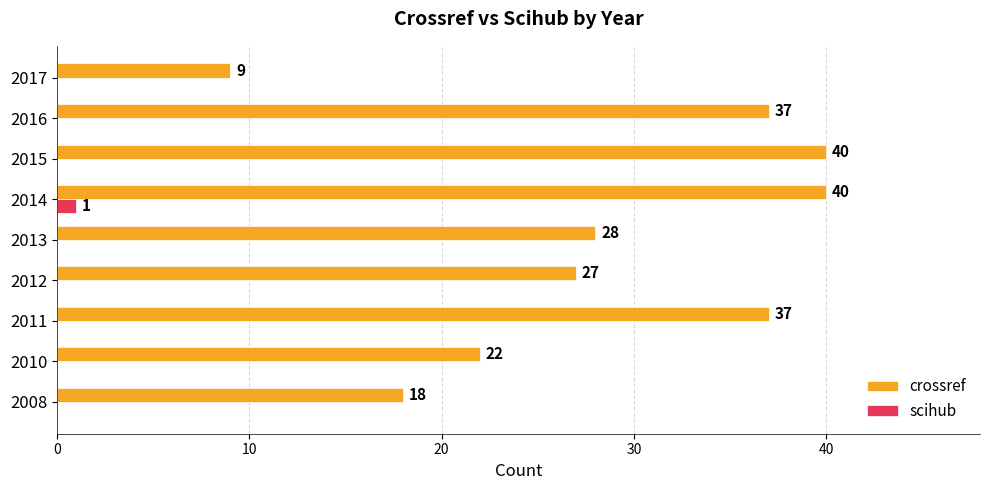

At which label does scihub reach its peak?

2014